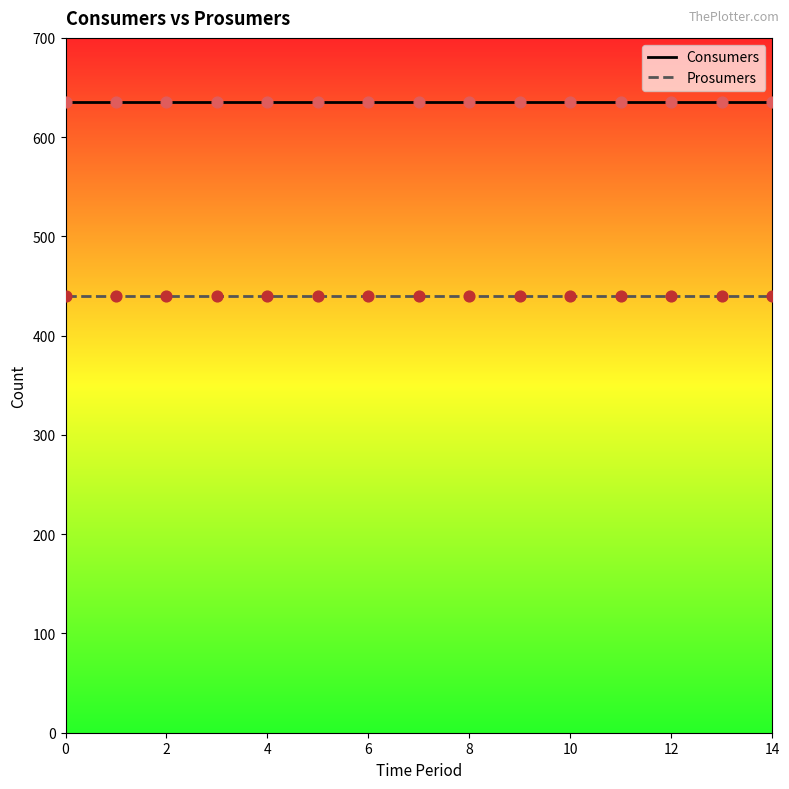

What are all the series names shown in the legend?

Consumers, Prosumers